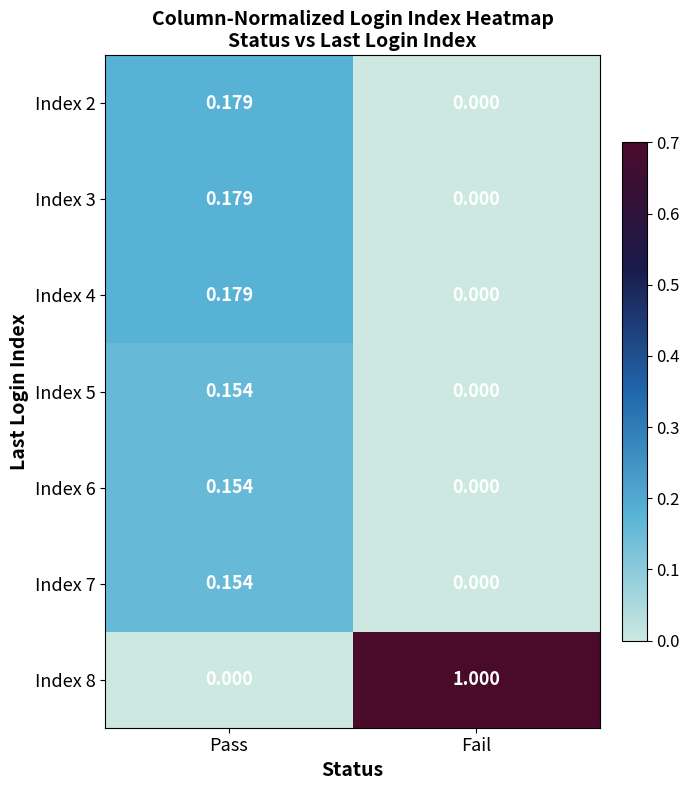

What is the greatest value displayed?

1.0